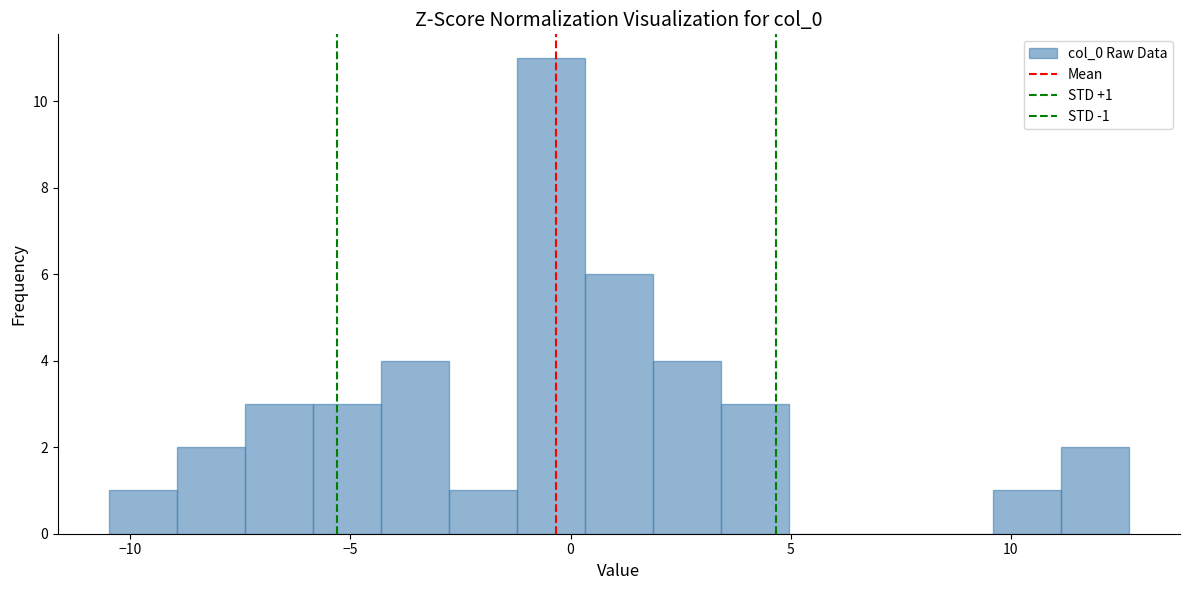

Read against the x-axis, roughly where is the centre of the tallest bar?

-0.5